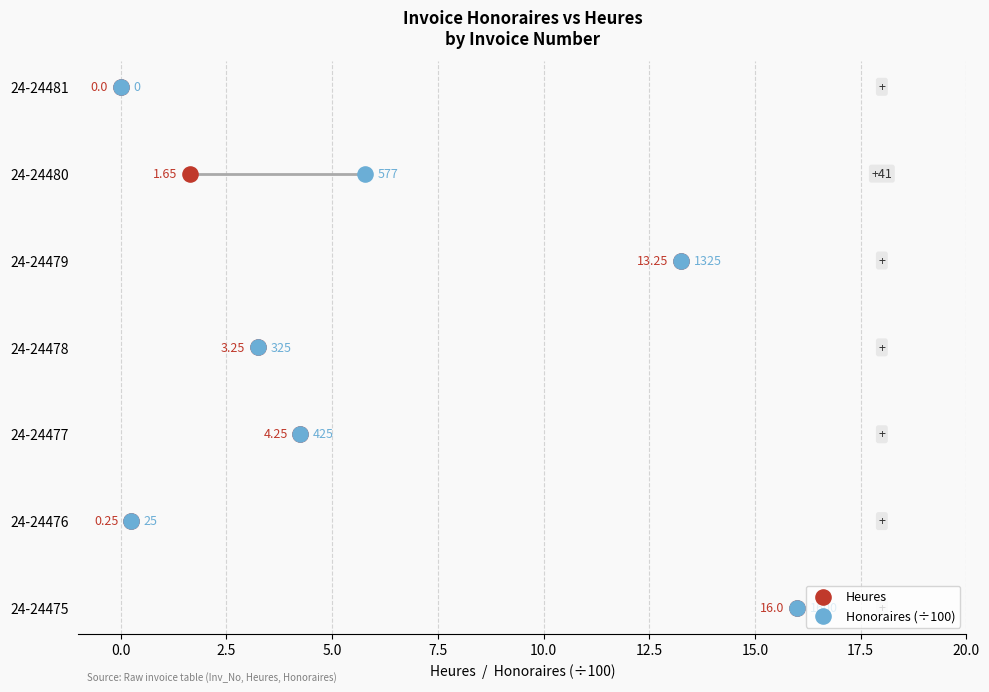

What are all the series names shown in the legend?

Heures, Honoraires (÷100)